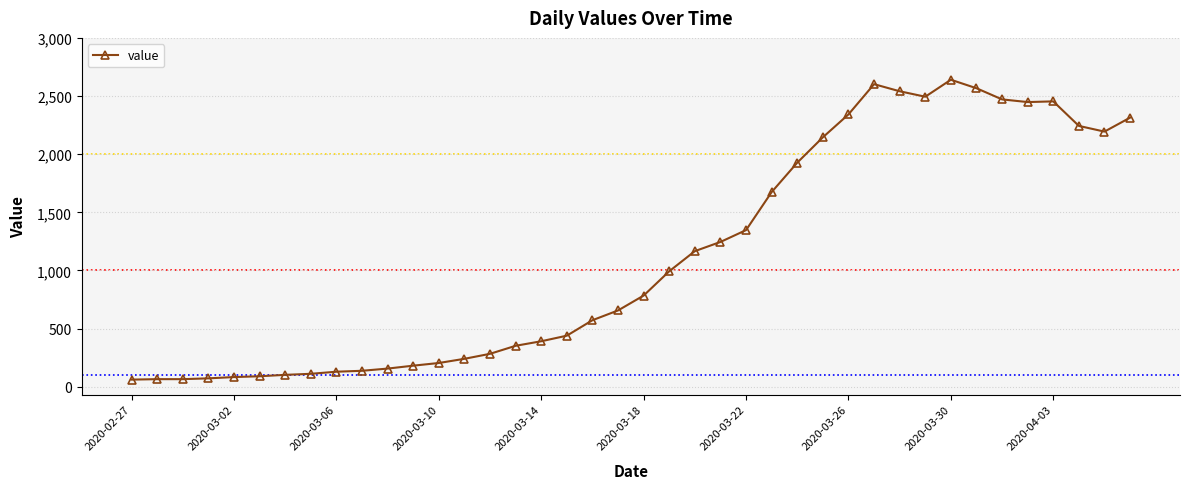

What is the value of the 29th point from the left?

2342